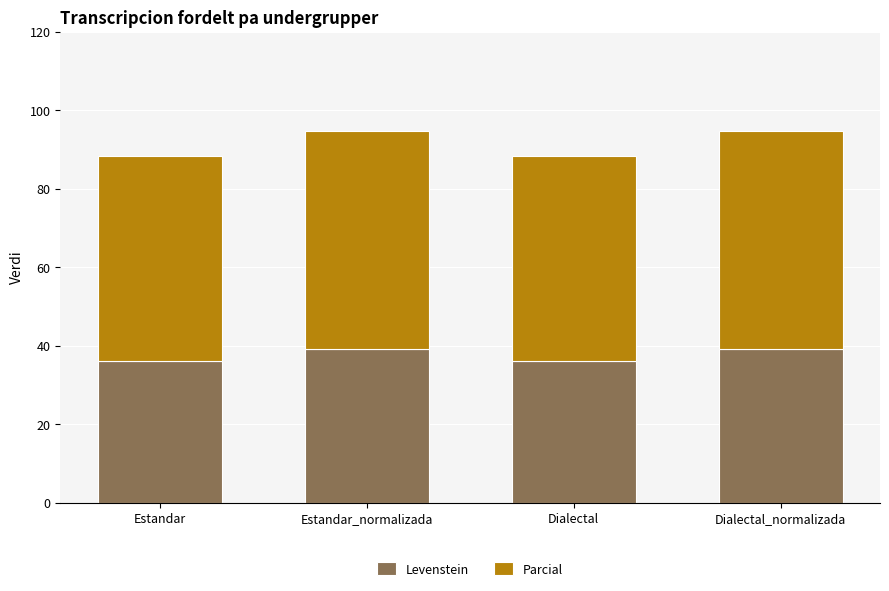

The value of Levenstein at Dialectal_normalizada is 13.4. True or false?

False